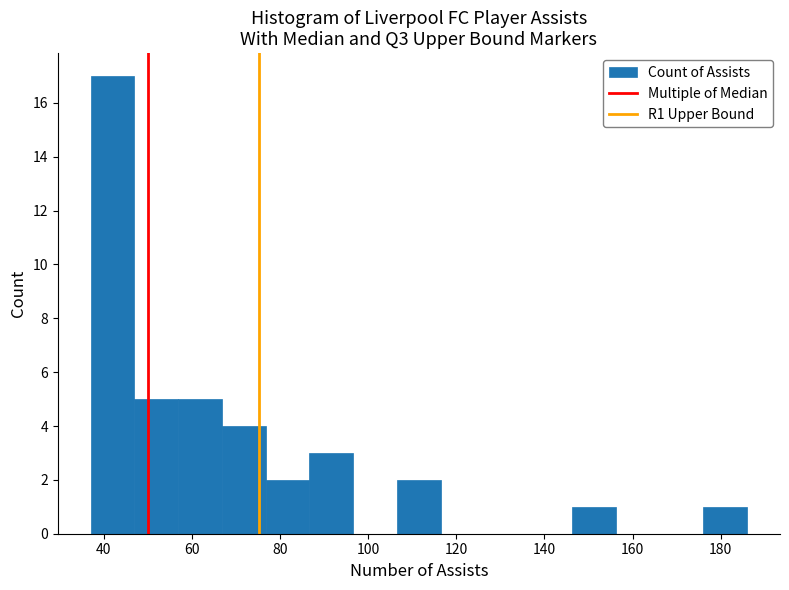

Which range on the x-axis has the tallest bar?

38 to 46